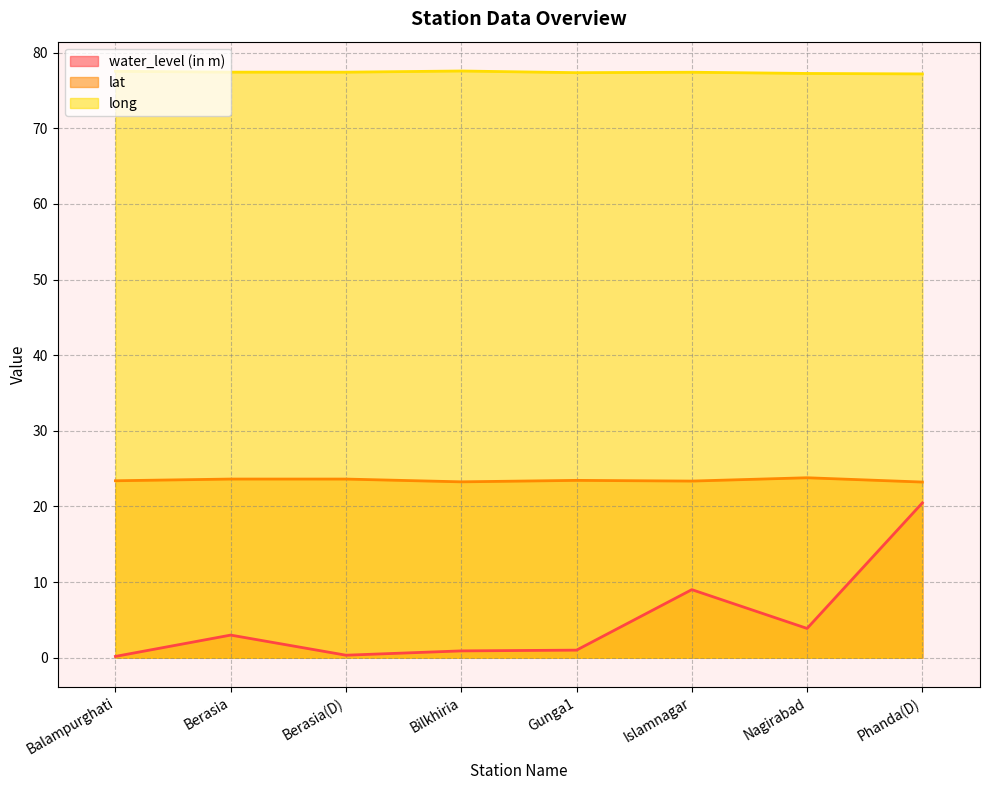

True or false: long and lat intersect in this chart.

False